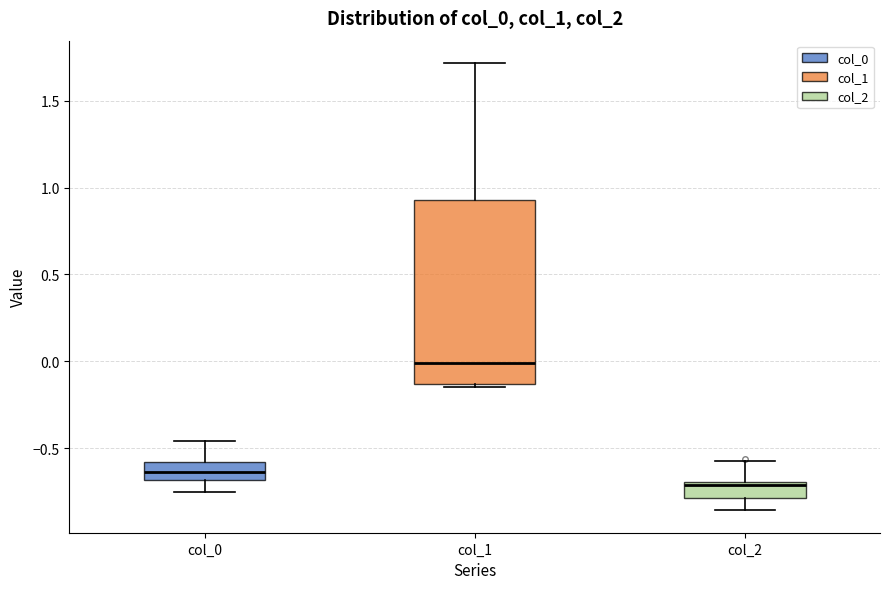

Where does the median line of the box for col_1 sit on the y-axis? The values are not printed on the chart, so give them approximately, as read against the axis.

0.00